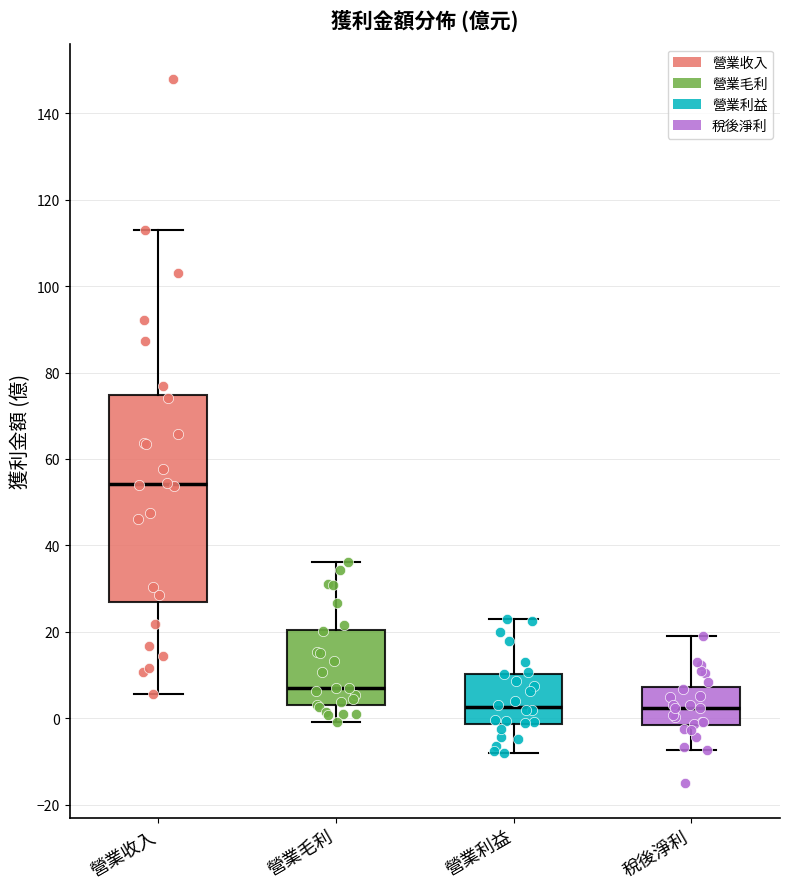

Reading left to right, transcribe this box plot: for each box, give where its median line is, the range the box spans, and where its two whiskers end, as read against the y-axis. The values are not printed on the chart, so give them approximately, as read against the axis.

營業收入: median 54, box 26 to 74, whiskers 6 to 114
營業毛利: median 8, box 2 to 20, whiskers 0 to 36
營業利益: median 2, box -2 to 10, whiskers -8 to 22
稅後淨利: median 2, box -2 to 8, whiskers -8 to 20